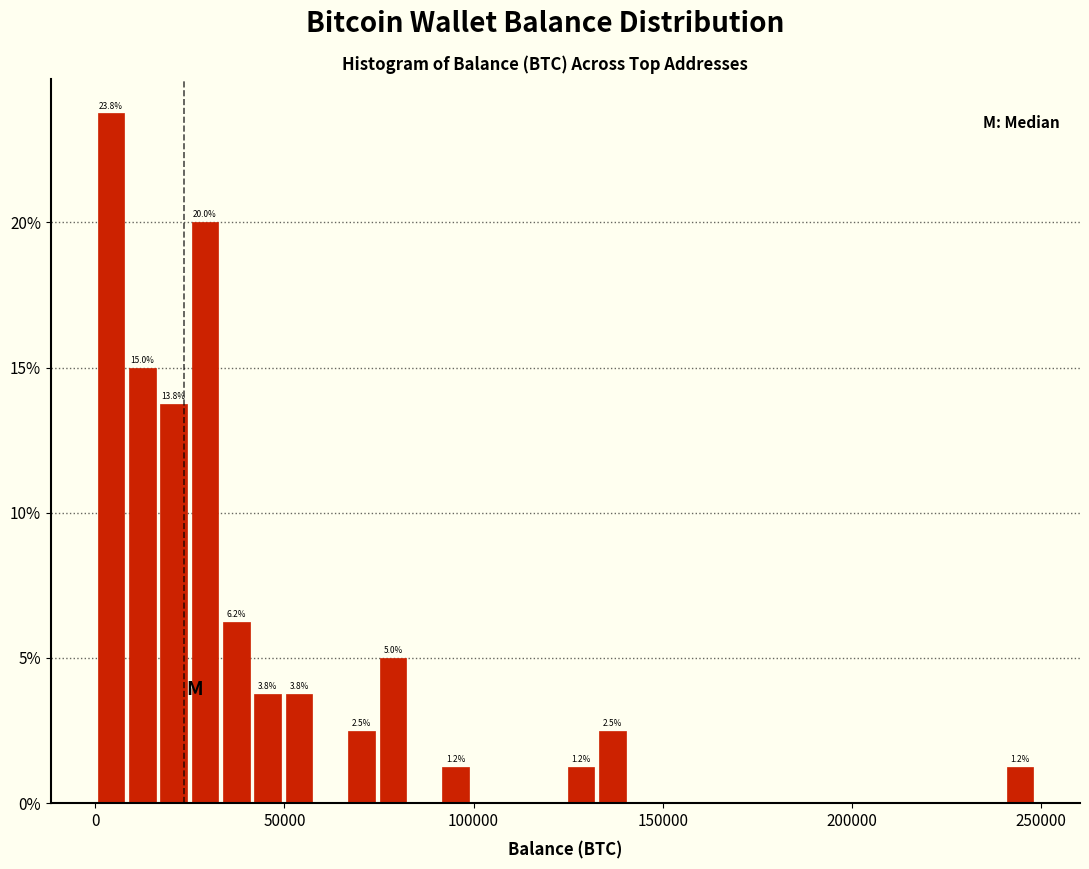

Around what value on the x-axis is the tallest bar? Give the approximate position of its centre, as read against the axis.

5000